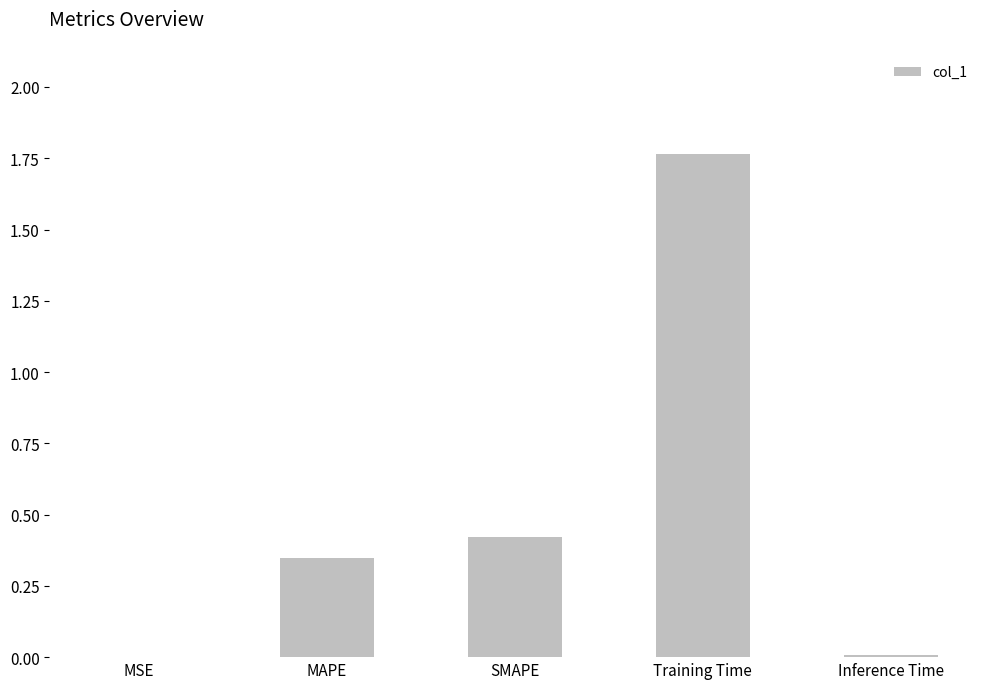

Is it true that the value at Training Time is 3.0?

False